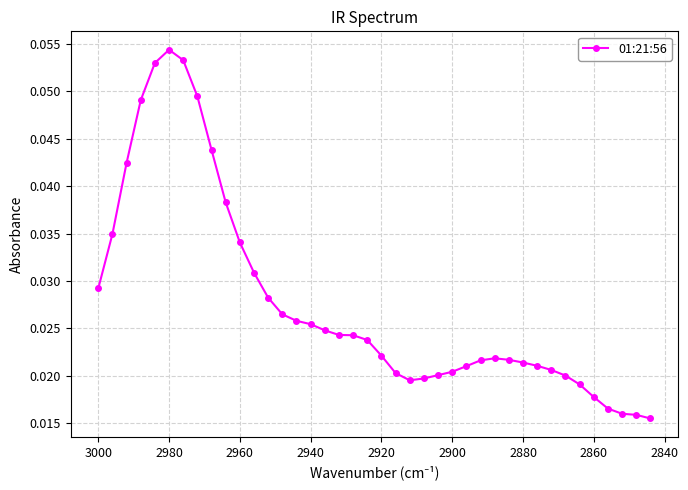

Is it true that the value at 2900 is 0.0?

False